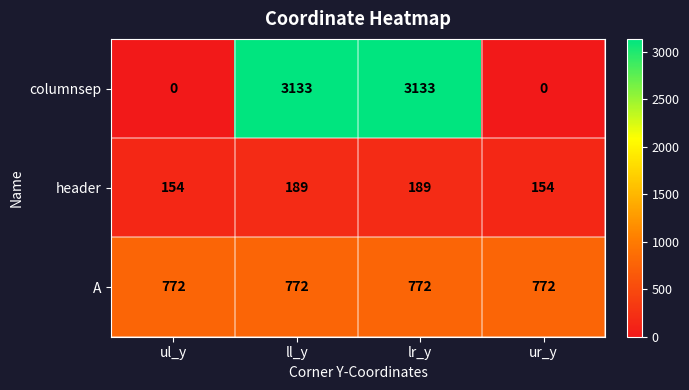

How many columnsep values are between 0 and 3133?

4